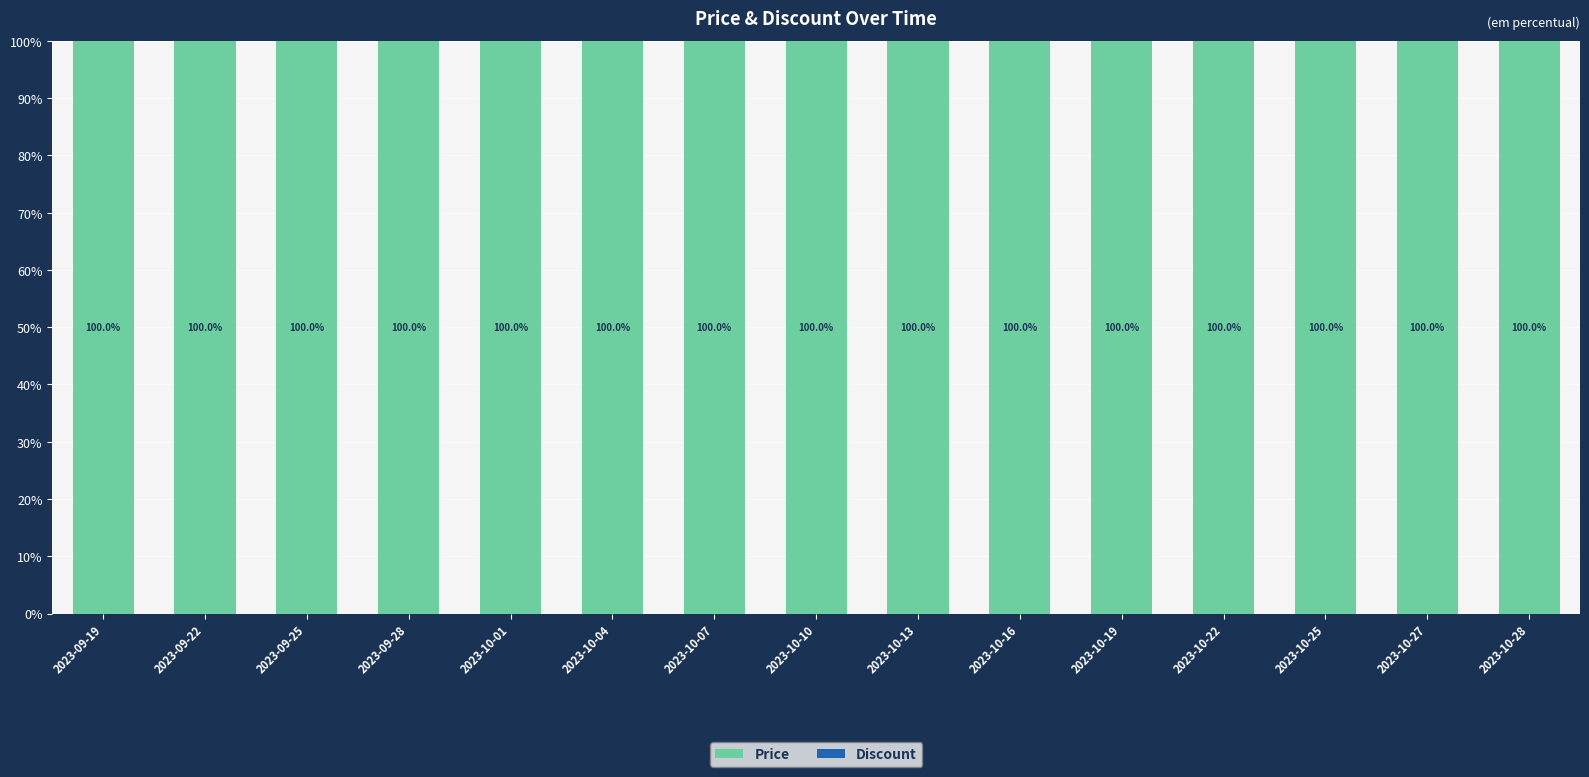

Reading right to left, what are all the values shown in this chart?

Price: 2023-10-28=100	2023-10-27=100	2023-10-25=100	2023-10-22=100	2023-10-19=100	2023-10-16=100	2023-10-13=100	2023-10-10=100	2023-10-07=100	2023-10-04=100	2023-10-01=100	2023-09-28=100	2023-09-25=100	2023-09-22=100	2023-09-19=100
Discount: 2023-10-28=0	2023-10-27=0	2023-10-25=0	2023-10-22=0	2023-10-19=0	2023-10-16=0	2023-10-13=0	2023-10-10=0	2023-10-07=0	2023-10-04=0	2023-10-01=0	2023-09-28=0	2023-09-25=0	2023-09-22=0	2023-09-19=0